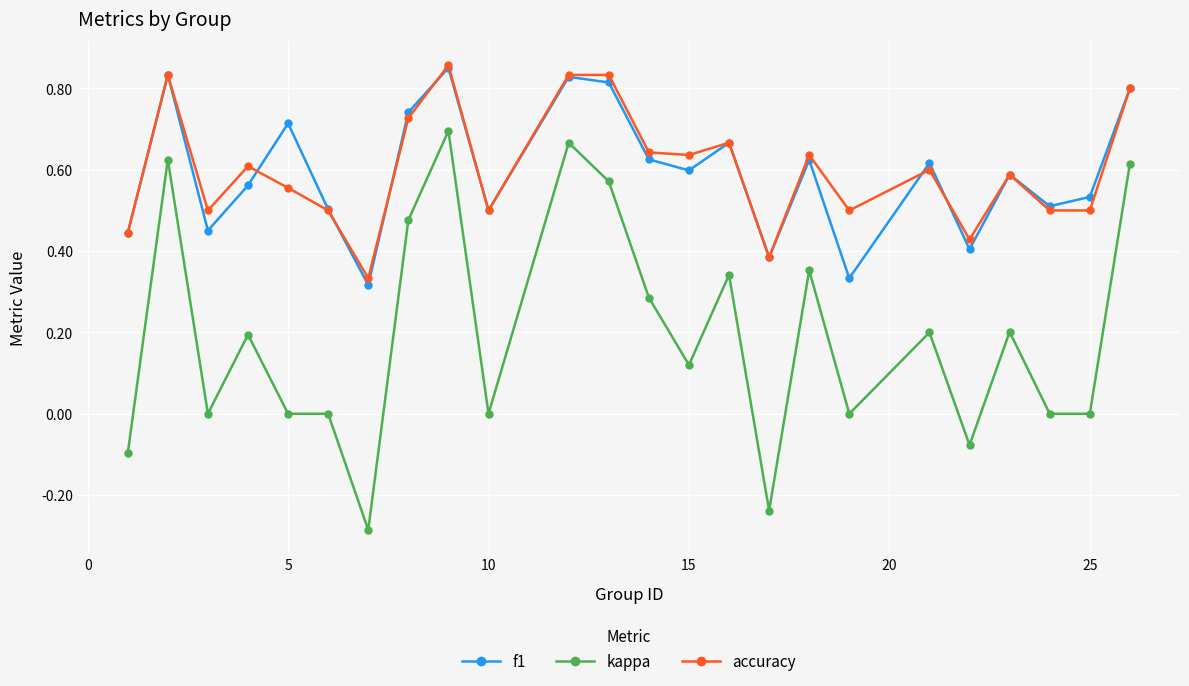

True or false: f1 and kappa intersect in this chart.

False